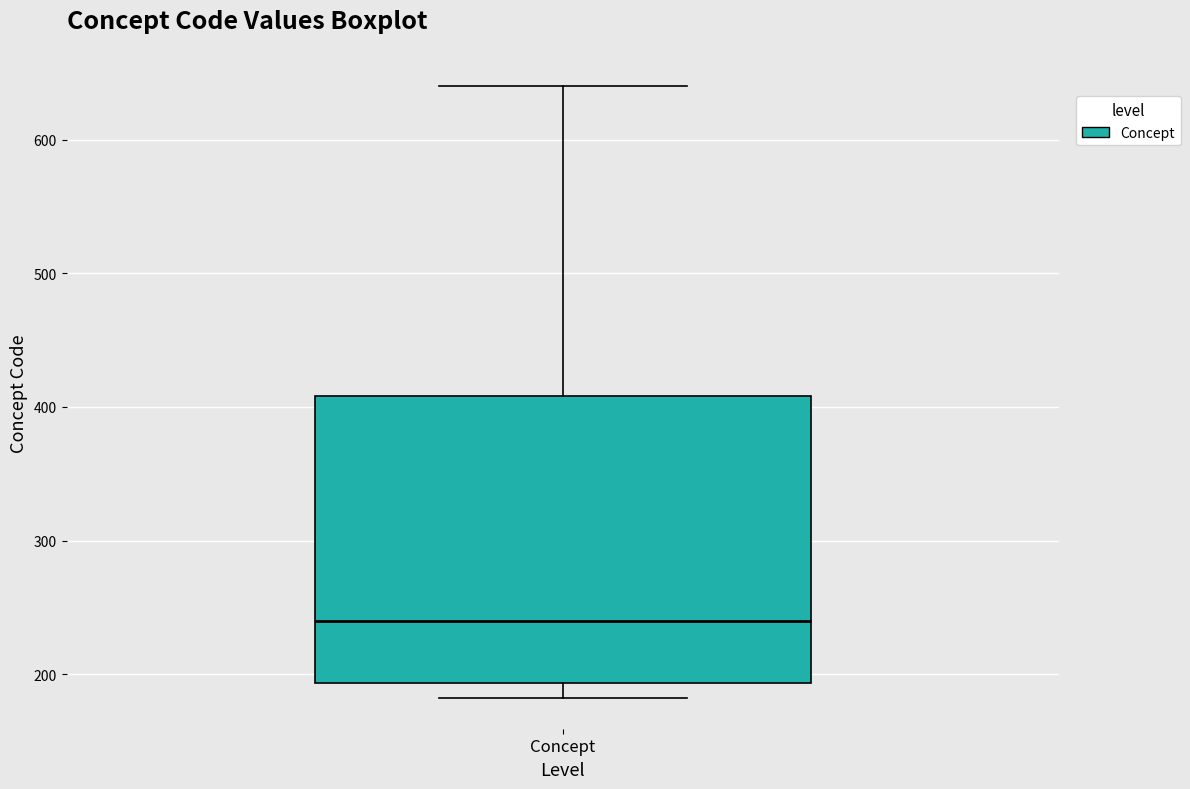

Where does the median line of the box for Concept sit on the y-axis? The values are not printed on the chart, so give them approximately, as read against the axis.

240